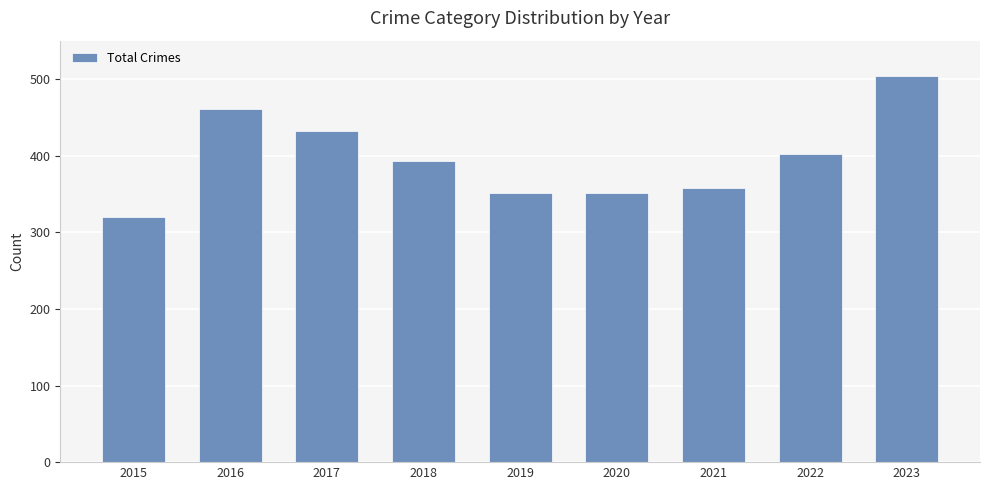

How many distinct data groups are displayed?

1